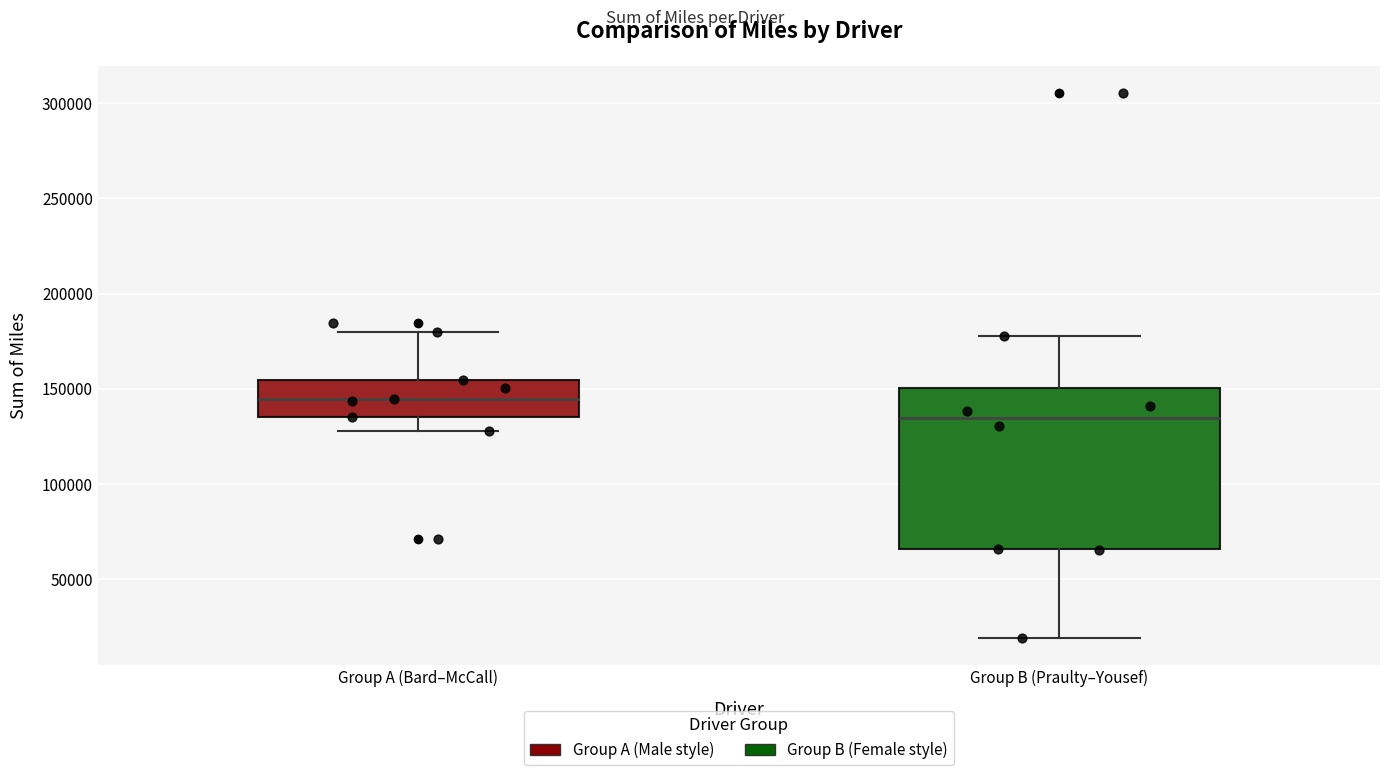

Comparing the boxes themselves (not the whiskers), which one is the tallest?

Group B (Praulty–Yousef)